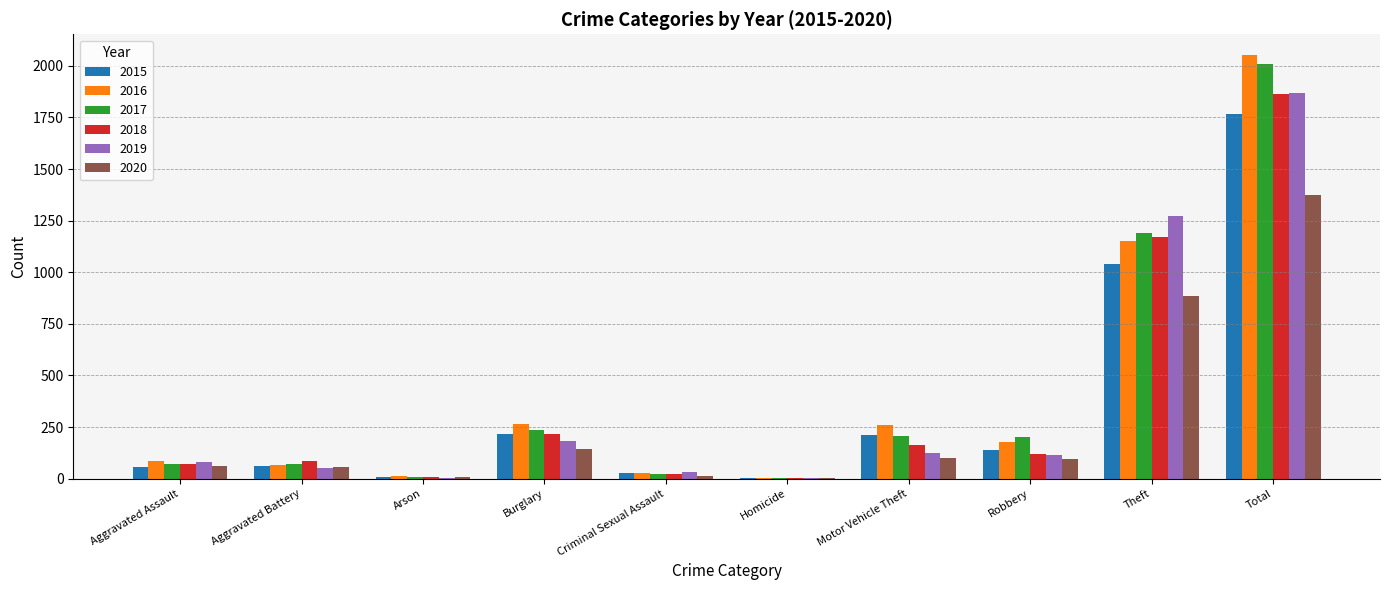

What is the sum of all 2015 values?

3536